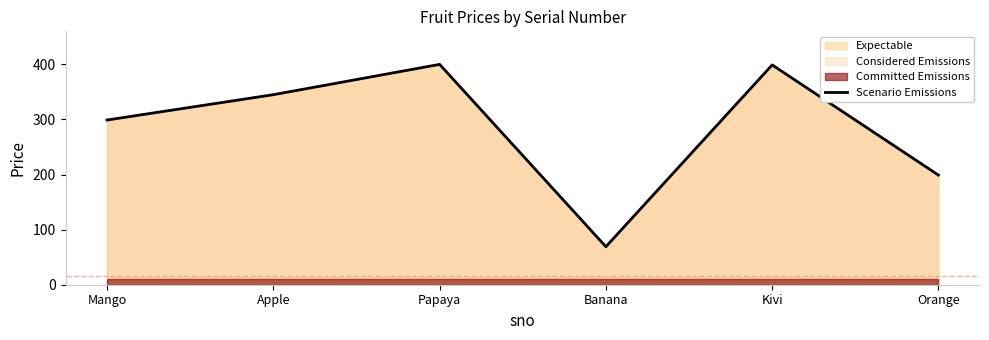

What is the difference between the second highest and minimum values?

330